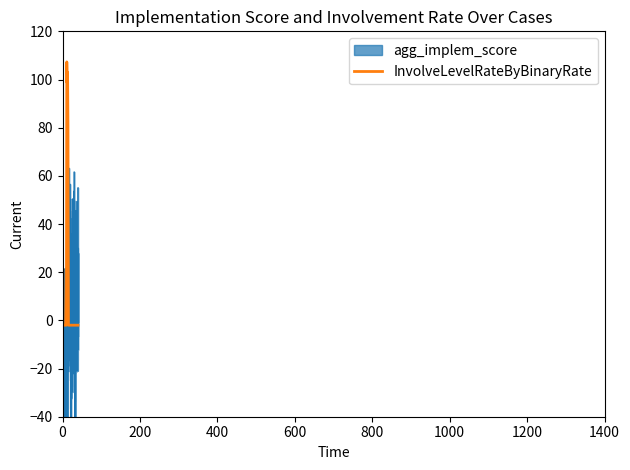

The value of InvolveLevelRateByBinaryRate at 10 is 0.0. True or false?

True